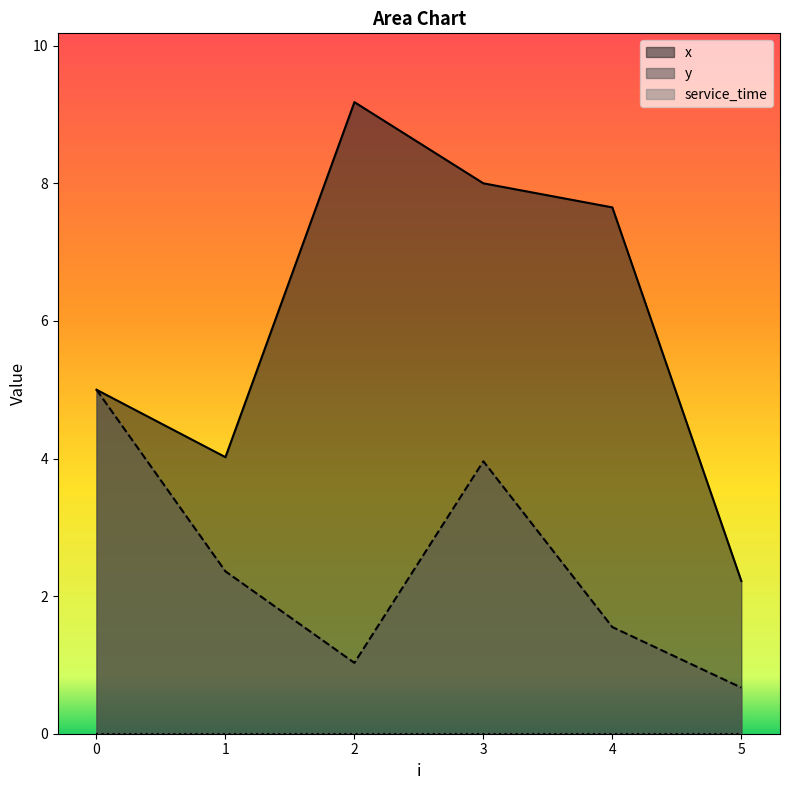

List the labels in order of y value, smallest first.

5, 2, 4, 1, 3, 0